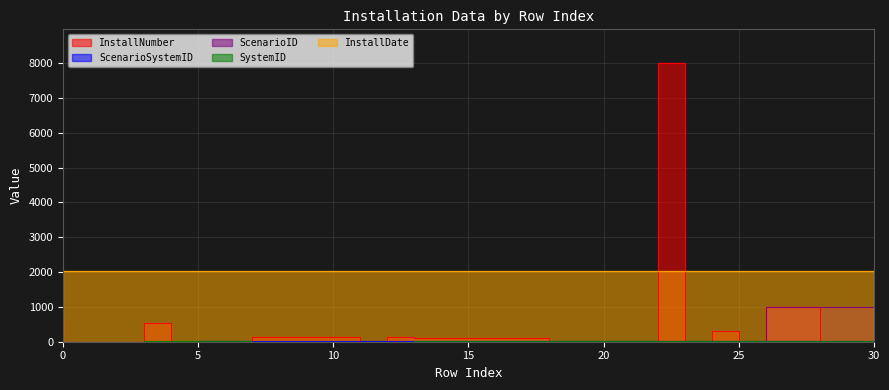

How many values in the InstallNumber series are below 105?

15